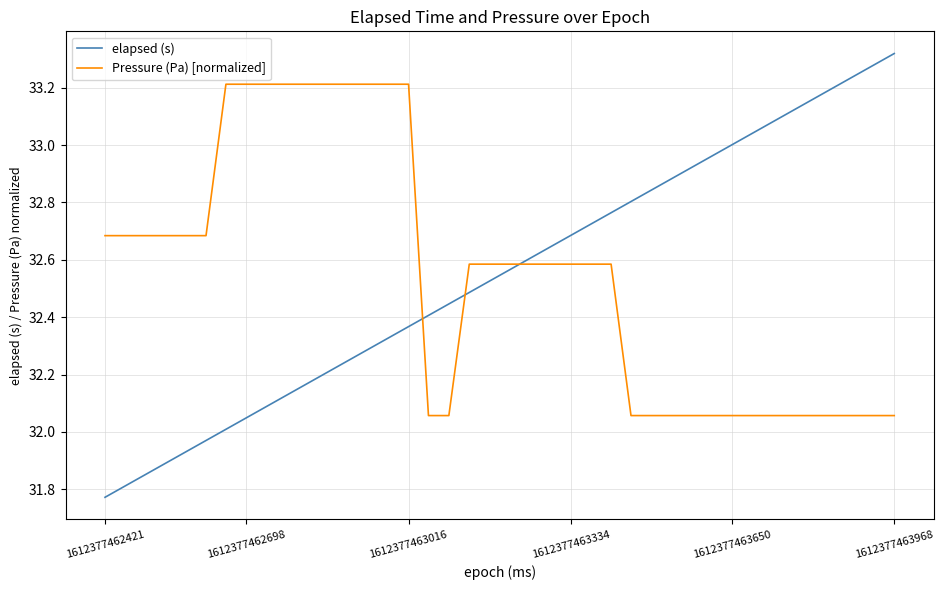

How many distinct data groups are displayed?

2